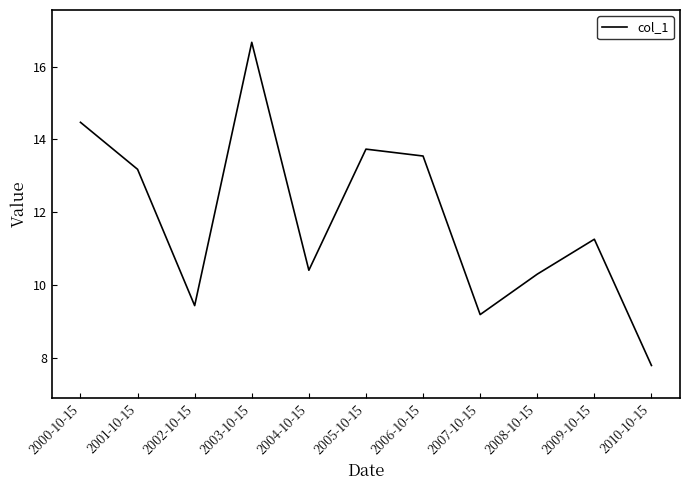

What is the average value?

11.8